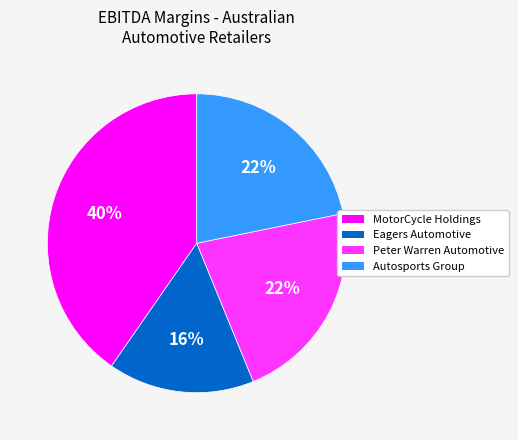

How many segments does this pie chart have?

4